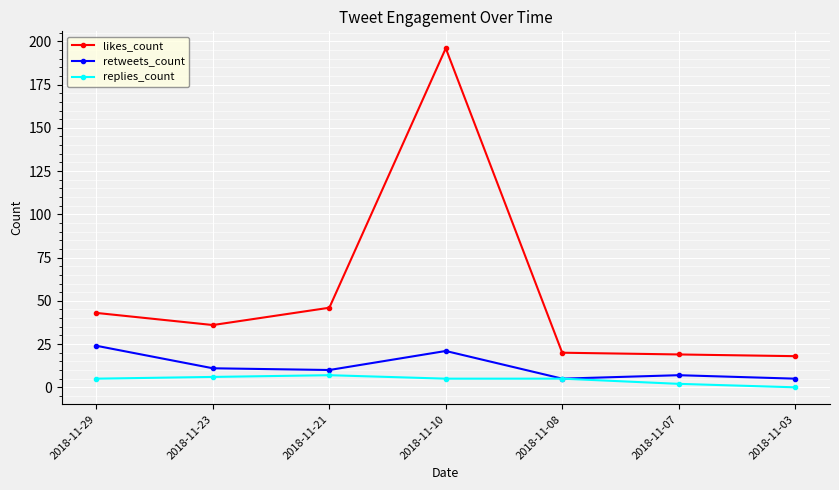

What is the average value of the likes_count series?

54